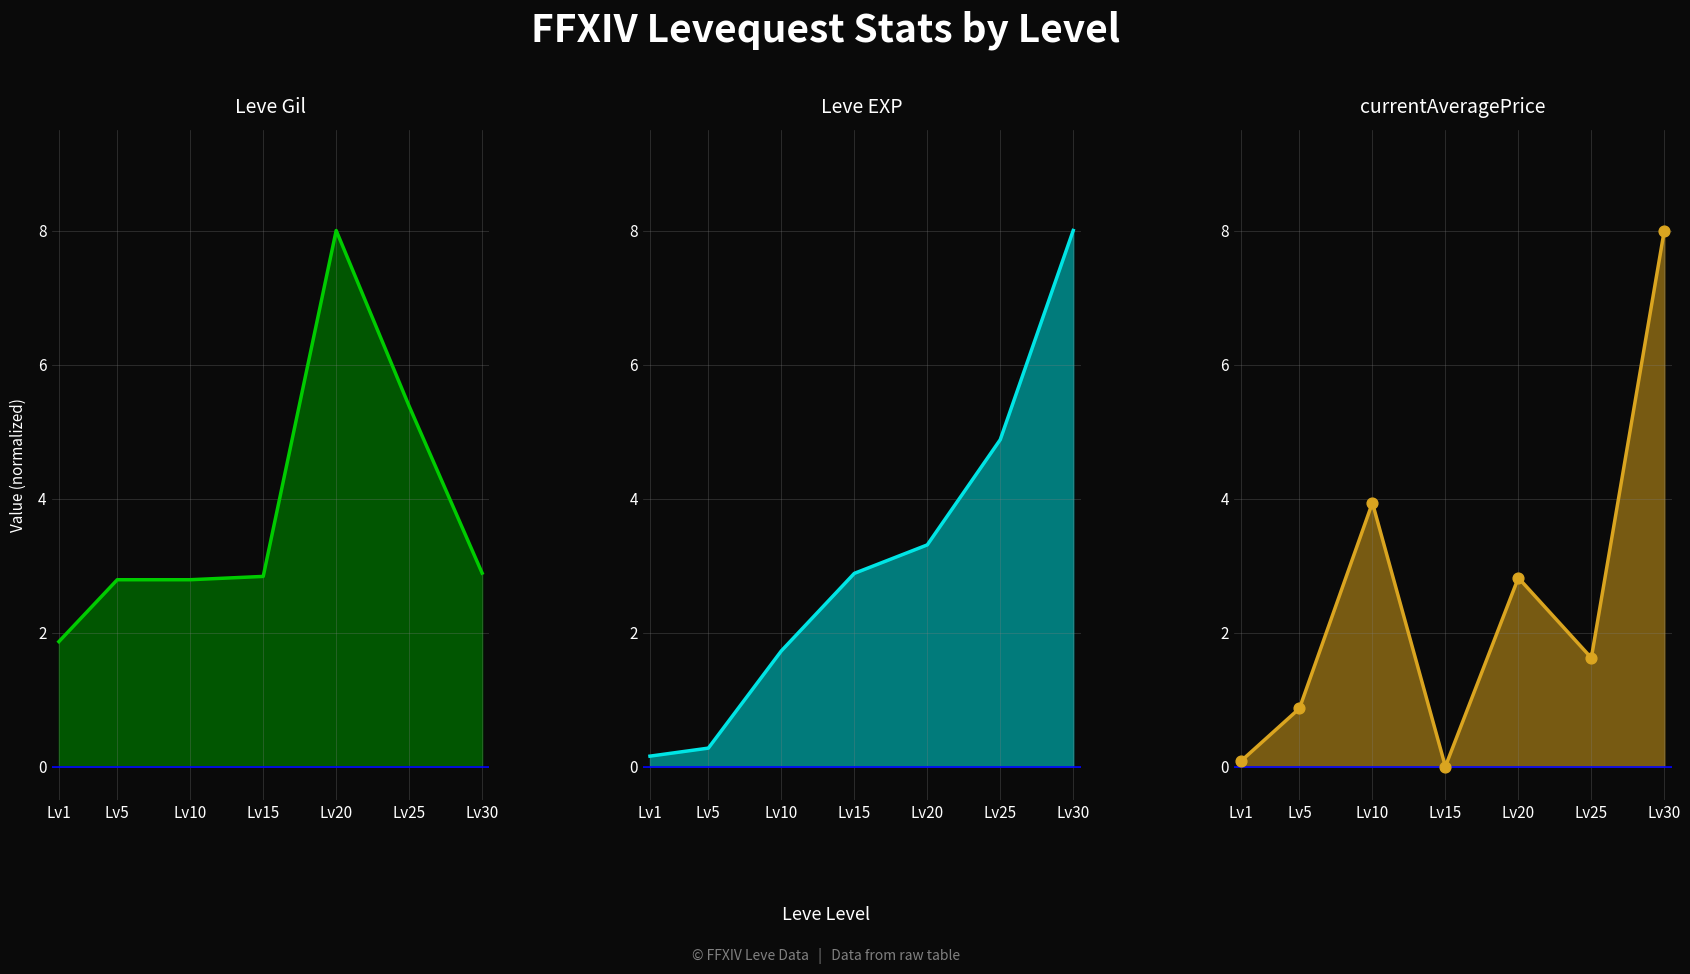

Which series contains the highest Y value?

Leve Gil